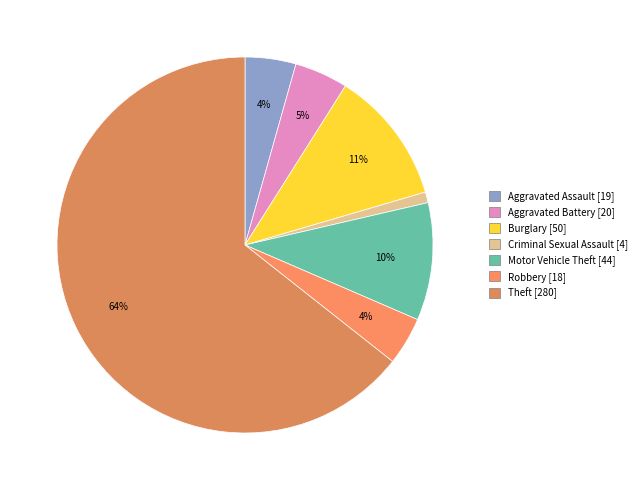

Count the number of slices in the pie.

7